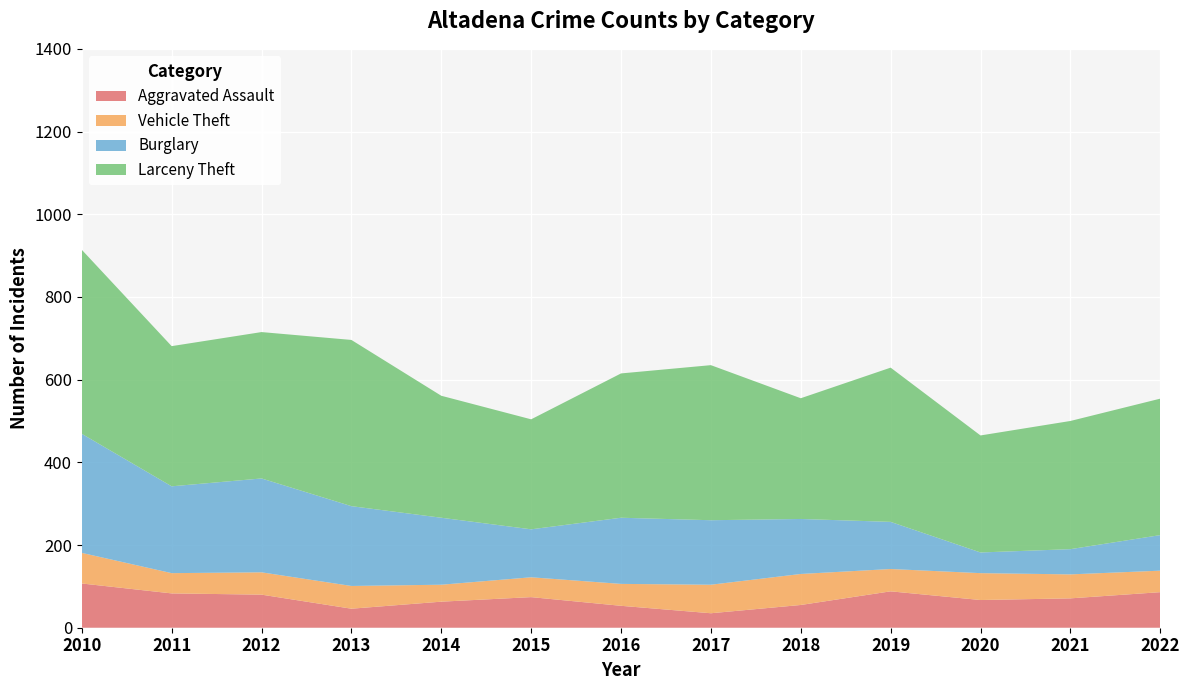

Reading left to right, list all the values displayed in this chart.

Larceny Theft: 2010=445	2011=339	2012=354	2013=402	2014=295	2015=266	2016=349	2017=375	2018=292	2019=373	2020=283	2021=310	2022=330
Vehicle Theft: 2010=74	2011=49	2012=54	2013=55	2014=41	2015=48	2016=53	2017=69	2018=75	2019=54	2020=65	2021=58	2022=52
Burglary: 2010=288	2011=210	2012=227	2013=193	2014=162	2015=116	2016=160	2017=156	2018=133	2019=114	2020=50	2021=61	2022=86
Aggravated Assault: 2010=107	2011=83	2012=80	2013=46	2014=63	2015=74	2016=53	2017=35	2018=55	2019=88	2020=67	2021=71	2022=86